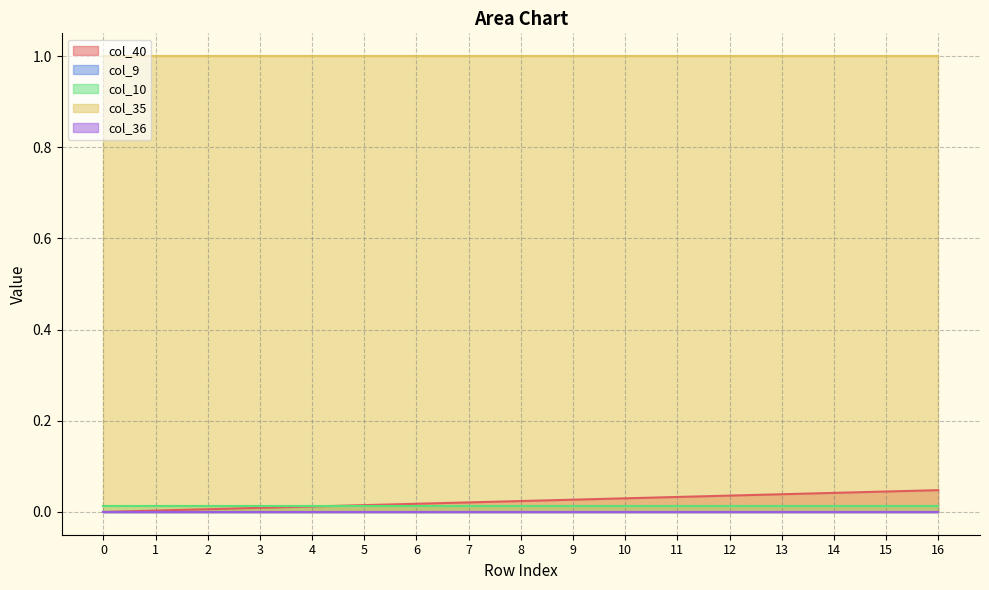

What is the difference between the highest and lowest values at 7?

1.0